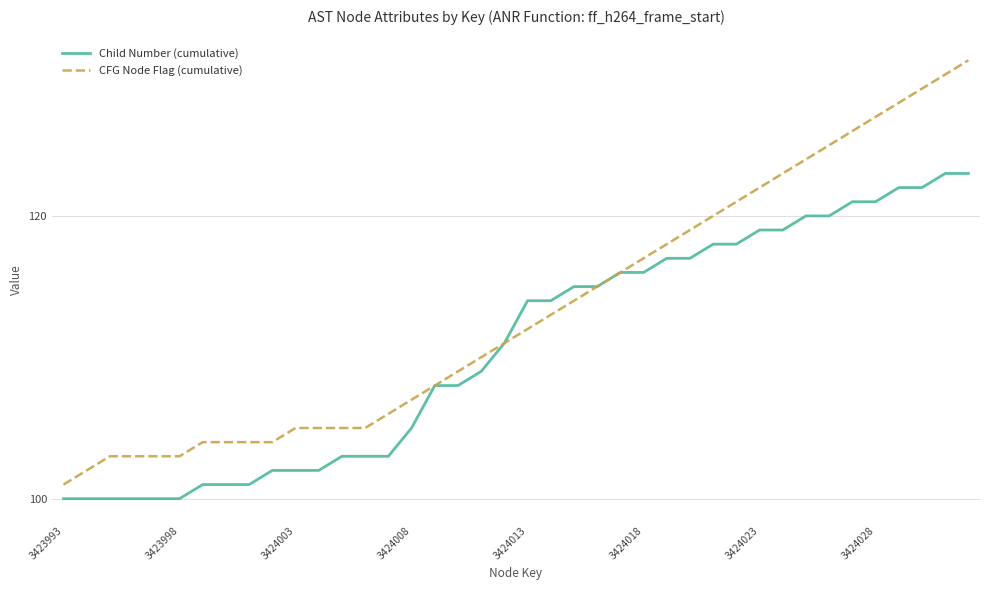

Which series has the largest total across all categories?

CFG Node Flag (cumulative)